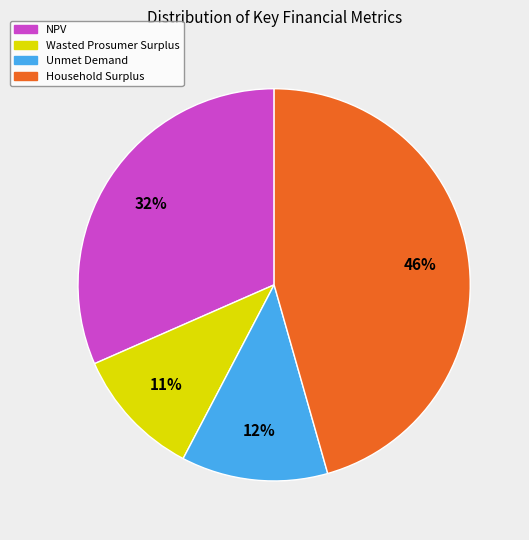

Which slice is the largest?

Household Surplus